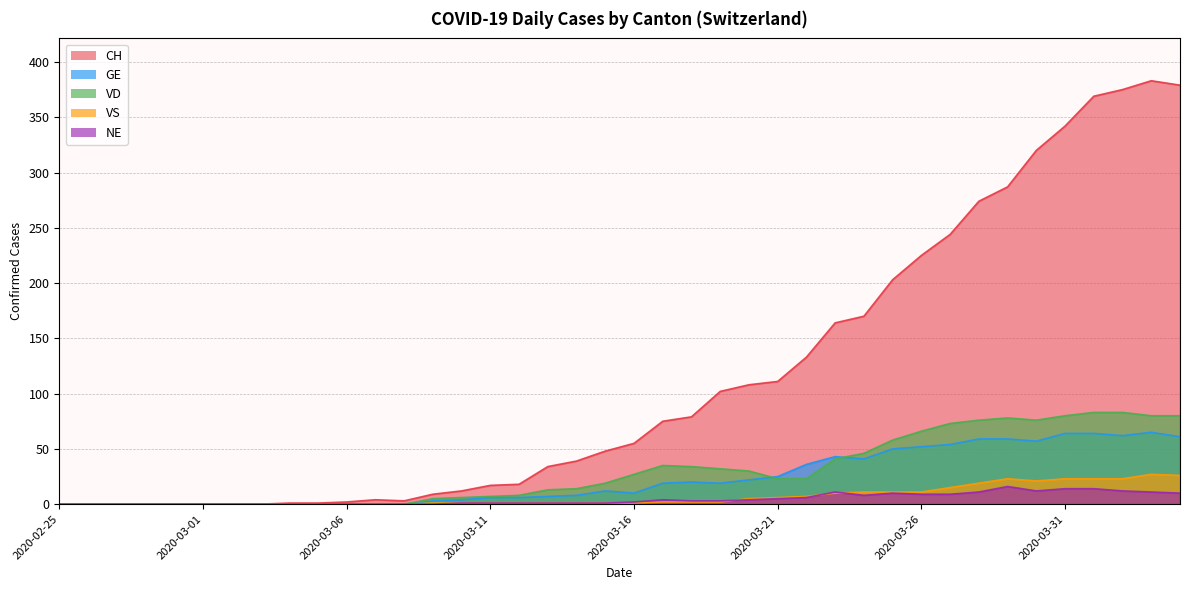

Which series has the widest spread of values?

CH